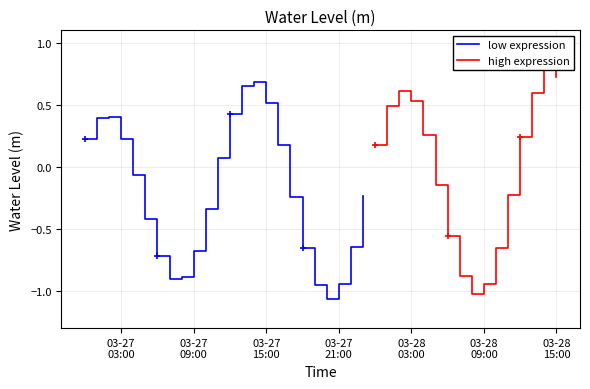

How many interior local peaks (higher than both neighbors) does the data have?

4